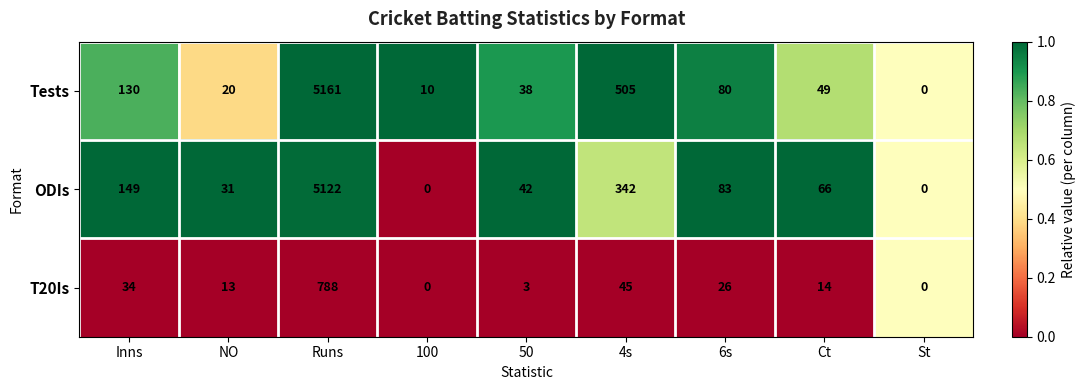

Reading right to left, list all the values displayed in this chart.

Tests: 0	49	80	505	38	10	5161	20	130
ODIs: 0	66	83	342	42	0	5122	31	149
T20Is: 0	14	26	45	3	0	788	13	34